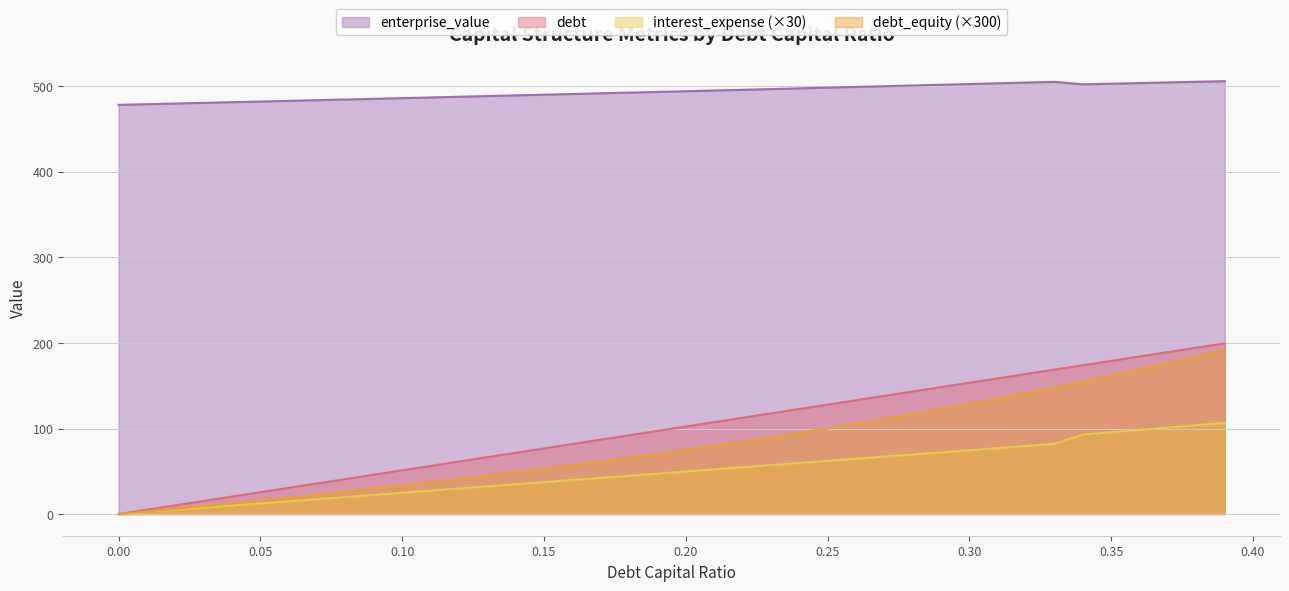

What position from the right is 0.14?

26